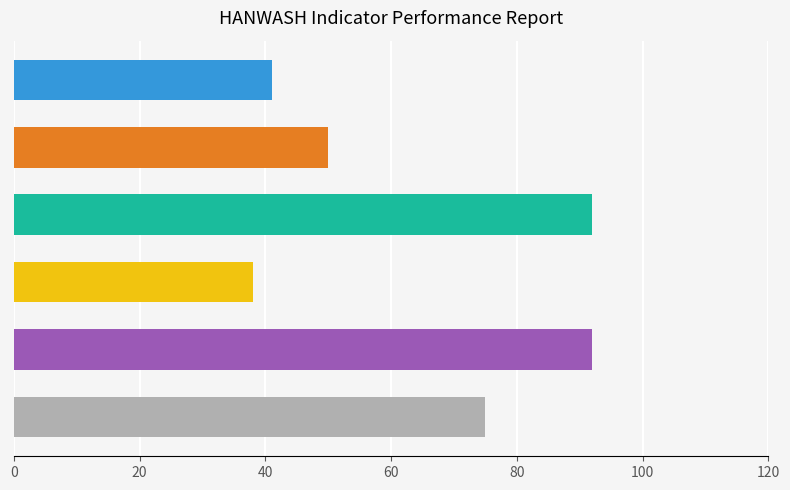

Which series has the largest total across all categories?

Planned Value